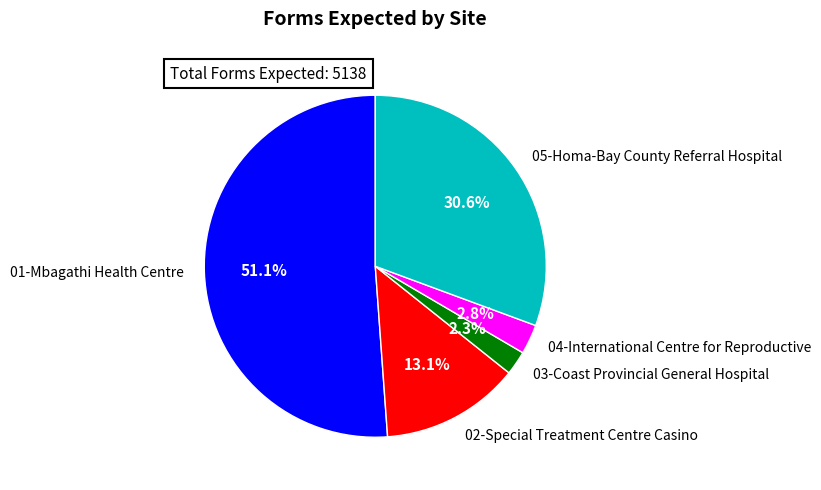

Count the number of slices in the pie.

5